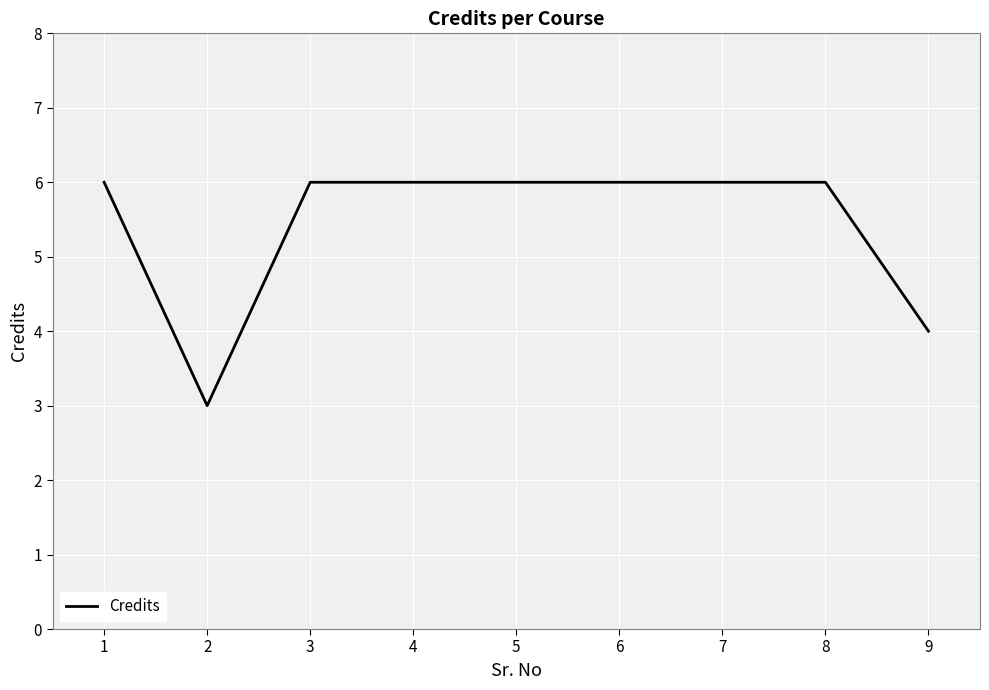

Reading left to right, transcribe all the data shown in this chart.

6	3	6	6	6	6	6	6	4